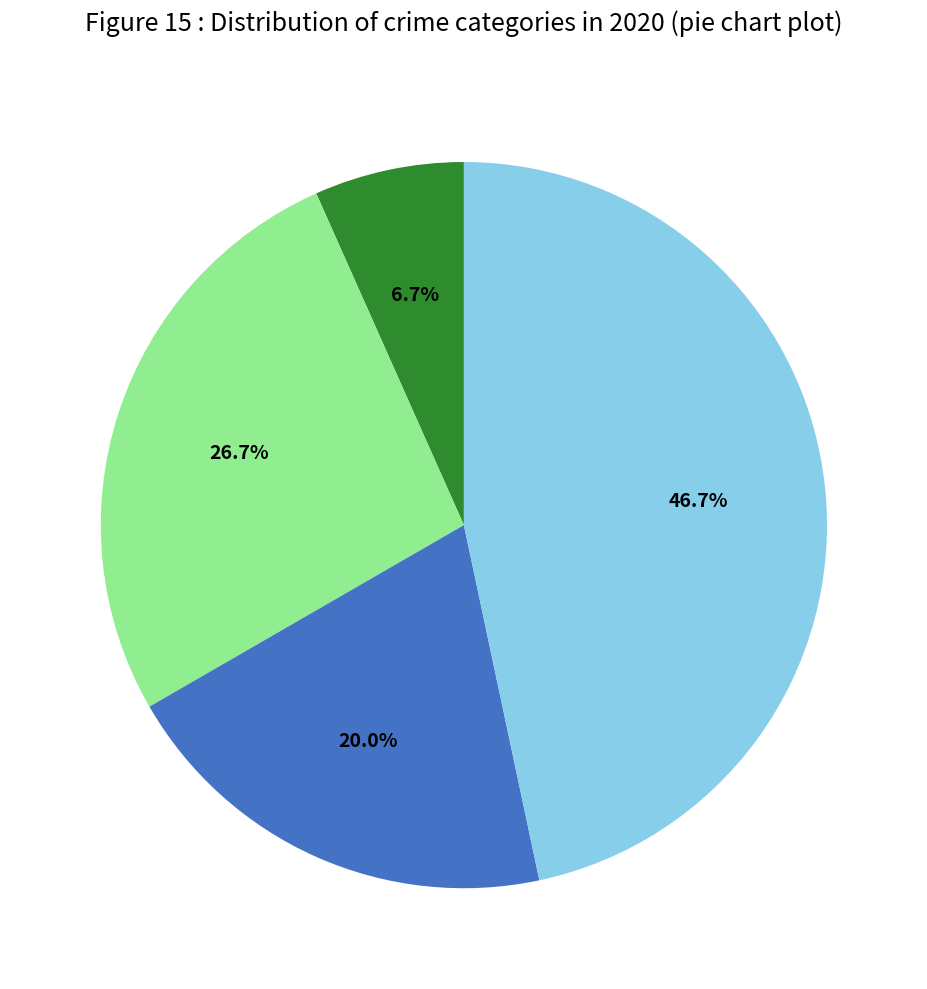

Does any single category account for the majority?

No